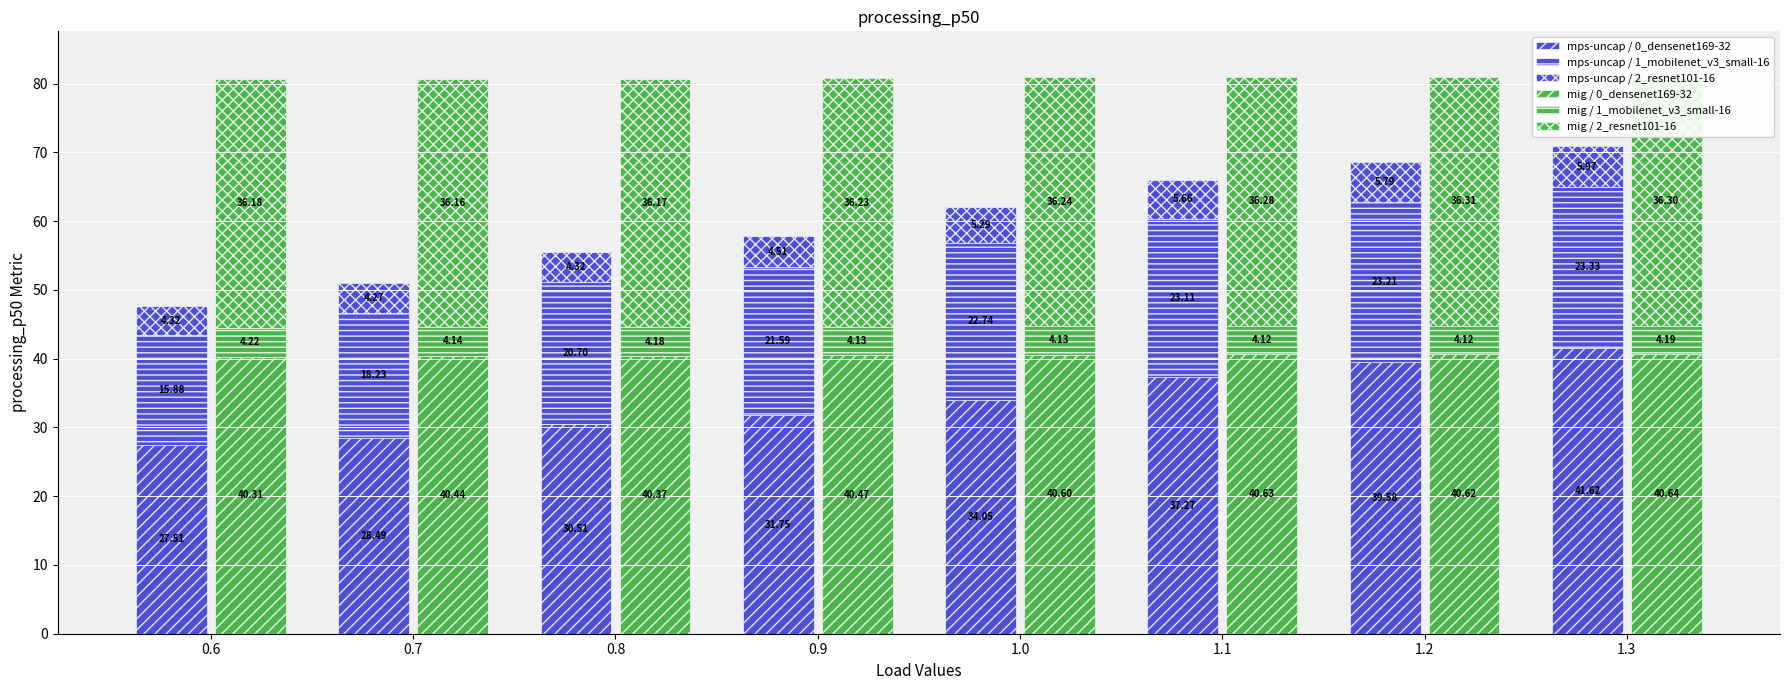

At which label does mig / 0_densenet169-32 reach its minimum?

0.6